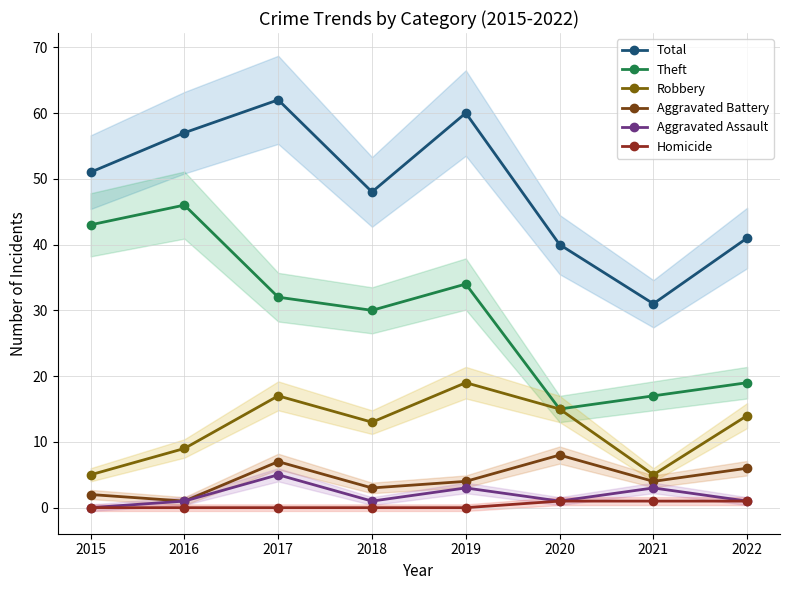

Reading left to right, what are all the values shown in this chart?

Total: 2015=51	2016=57	2017=62	2018=48	2019=60	2020=40	2021=31	2022=41
Theft: 2015=43	2016=46	2017=32	2018=30	2019=34	2020=15	2021=17	2022=19
Robbery: 2015=5	2016=9	2017=17	2018=13	2019=19	2020=15	2021=5	2022=14
Aggravated Battery: 2015=2	2016=1	2017=7	2018=3	2019=4	2020=8	2021=4	2022=6
Aggravated Assault: 2015=0	2016=1	2017=5	2018=1	2019=3	2020=1	2021=3	2022=1
Homicide: 2015=0	2016=0	2017=0	2018=0	2019=0	2020=1	2021=1	2022=1